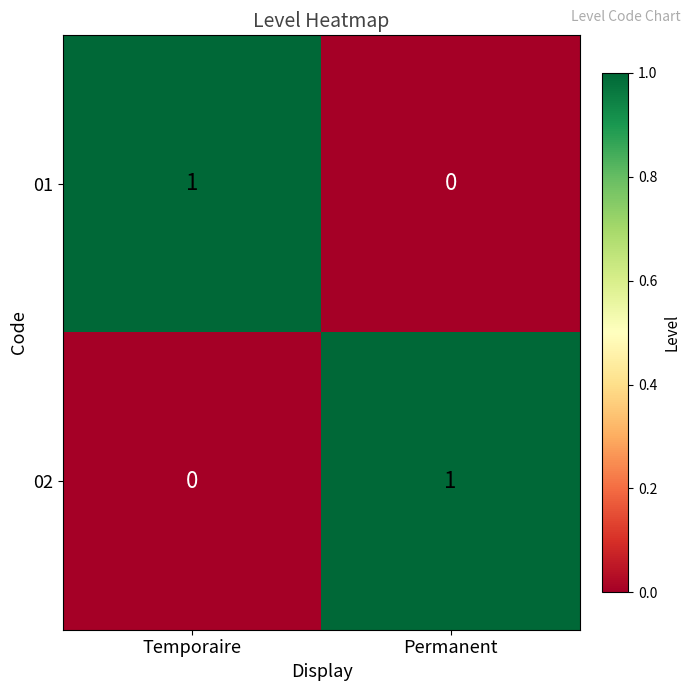

True or false: 01 has a value of 1 at Permanent.

False